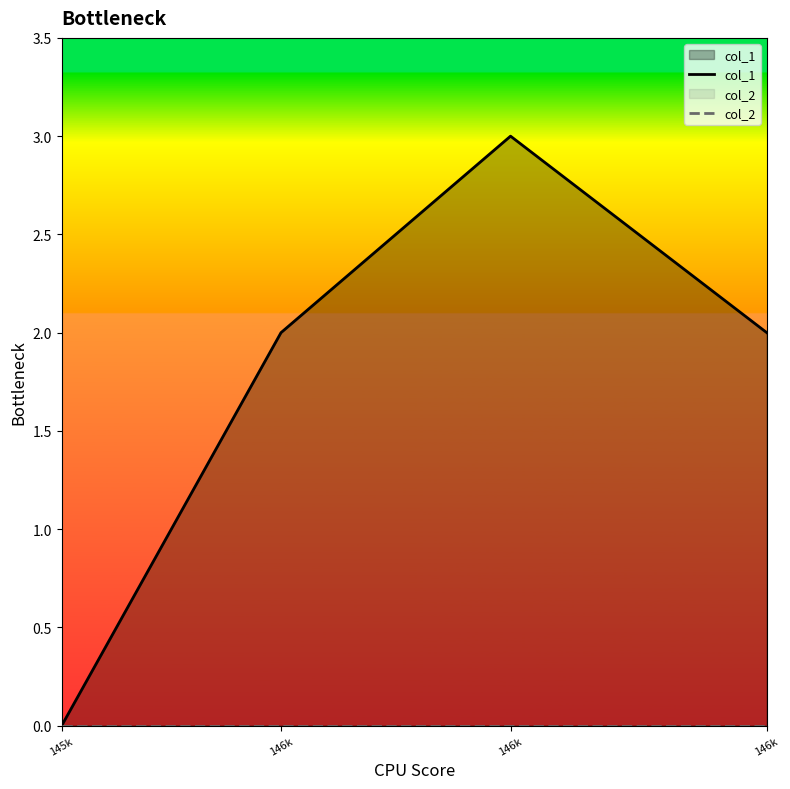

Count the col_1 values in the range 2 to 3.

3